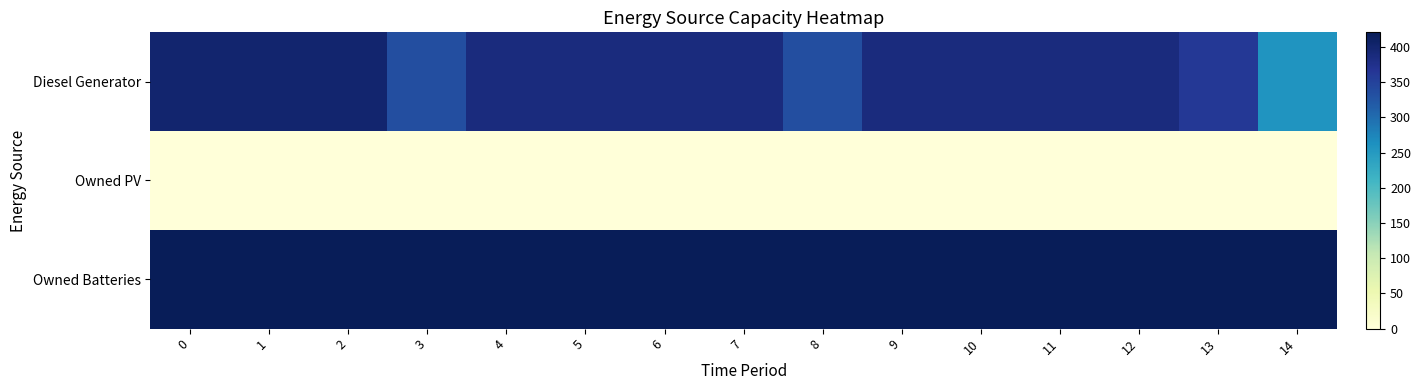

Reading left to right, what are all the values shown in this chart?

Diesel Generator: 0=400.0	1=400.0	2=400.0	3=335.0	4=388.0	5=388.0	6=388.0	7=388.0	8=335.0	9=388.0	10=388.0	11=388.0	12=388.0	13=362.0	14=257.0
Owned PV: 0=0.0	1=0.0	2=0.0	3=0.0	4=0.0	5=0.0	6=0.0	7=0.0	8=0.0	9=0.0	10=0.0	11=0.0	12=0.0	13=0.0	14=0.0
Owned Batteries: 0=421.0	1=421.0	2=421.0	3=421.0	4=421.0	5=421.0	6=421.0	7=421.0	8=421.0	9=421.0	10=421.0	11=421.0	12=421.0	13=421.0	14=421.0